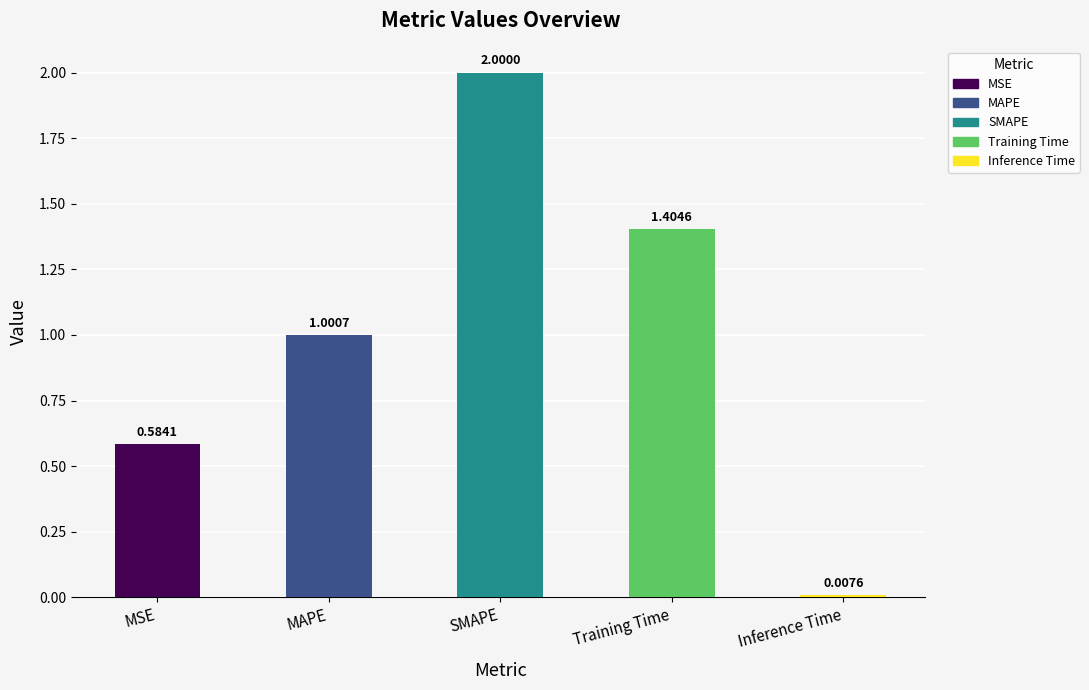

How many bars are there in total?

5